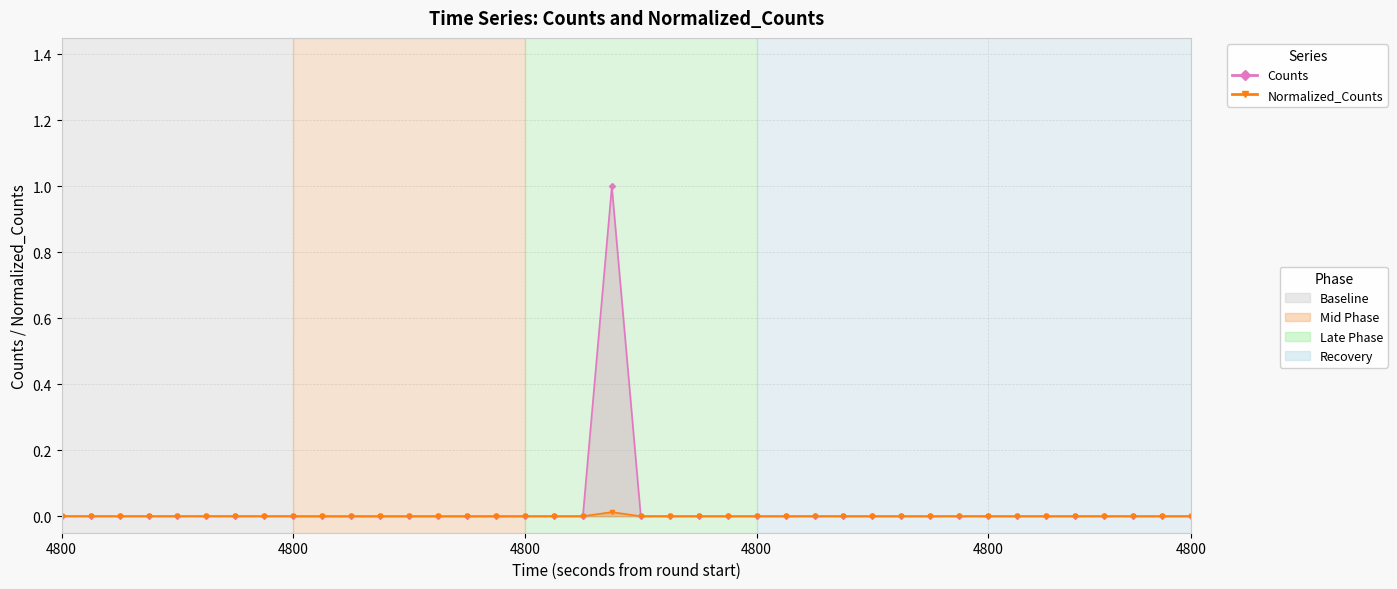

In Counts, how many points are higher than both neighbors (excluding endpoints)?

1